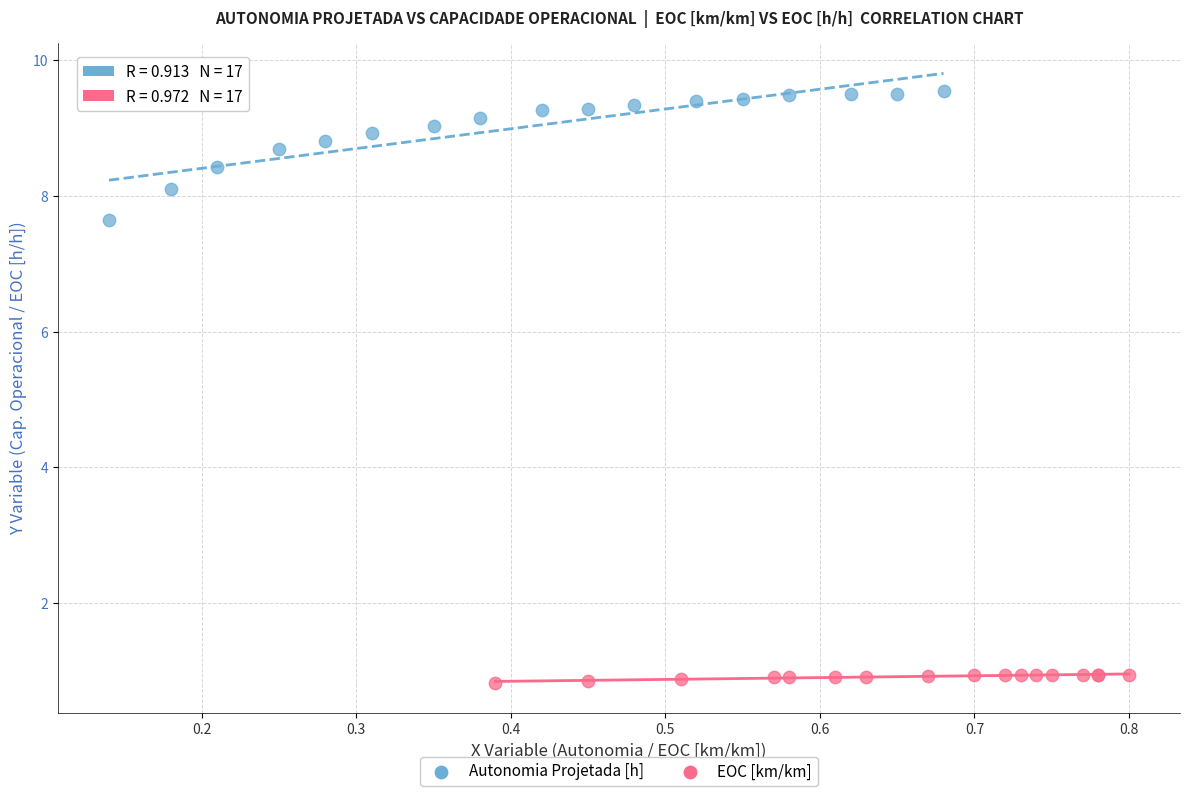

Which series has the largest Y range (max minus min)?

Autonomia Projetada [h]